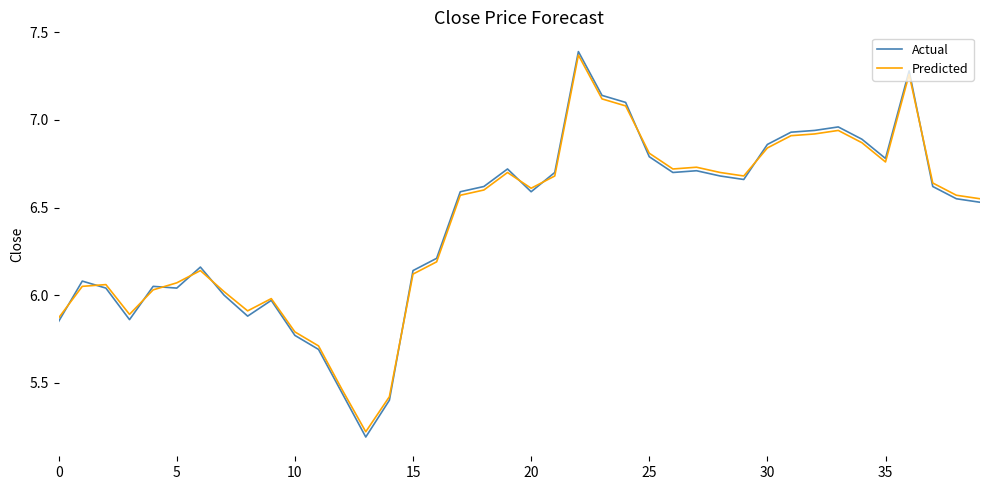

What is the smallest value displayed?

5.2